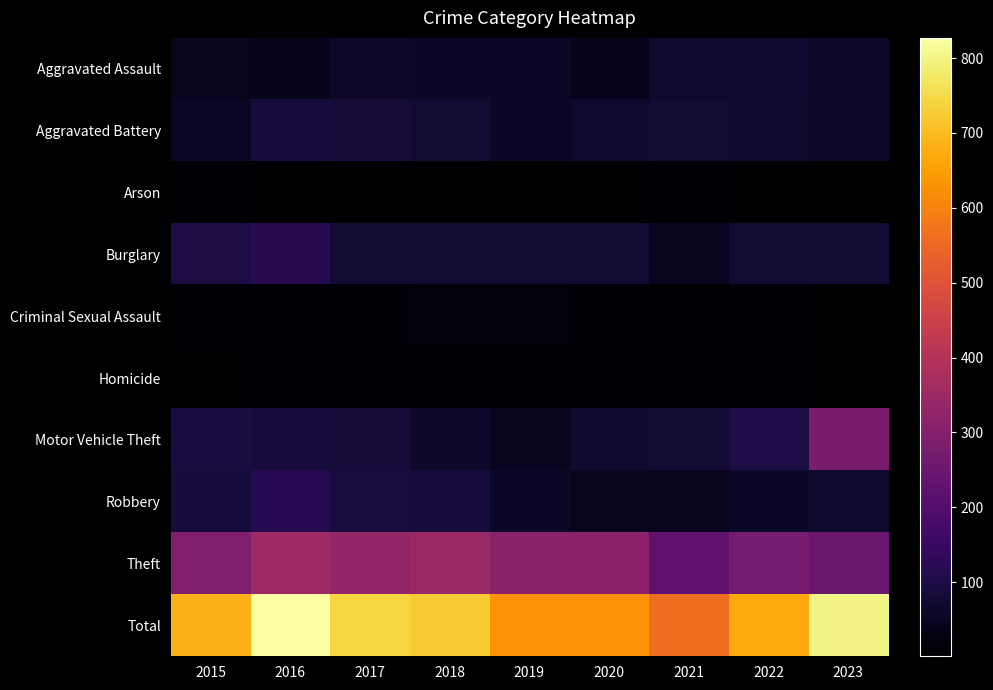

Between 2019 and 2022, which is larger?

2022